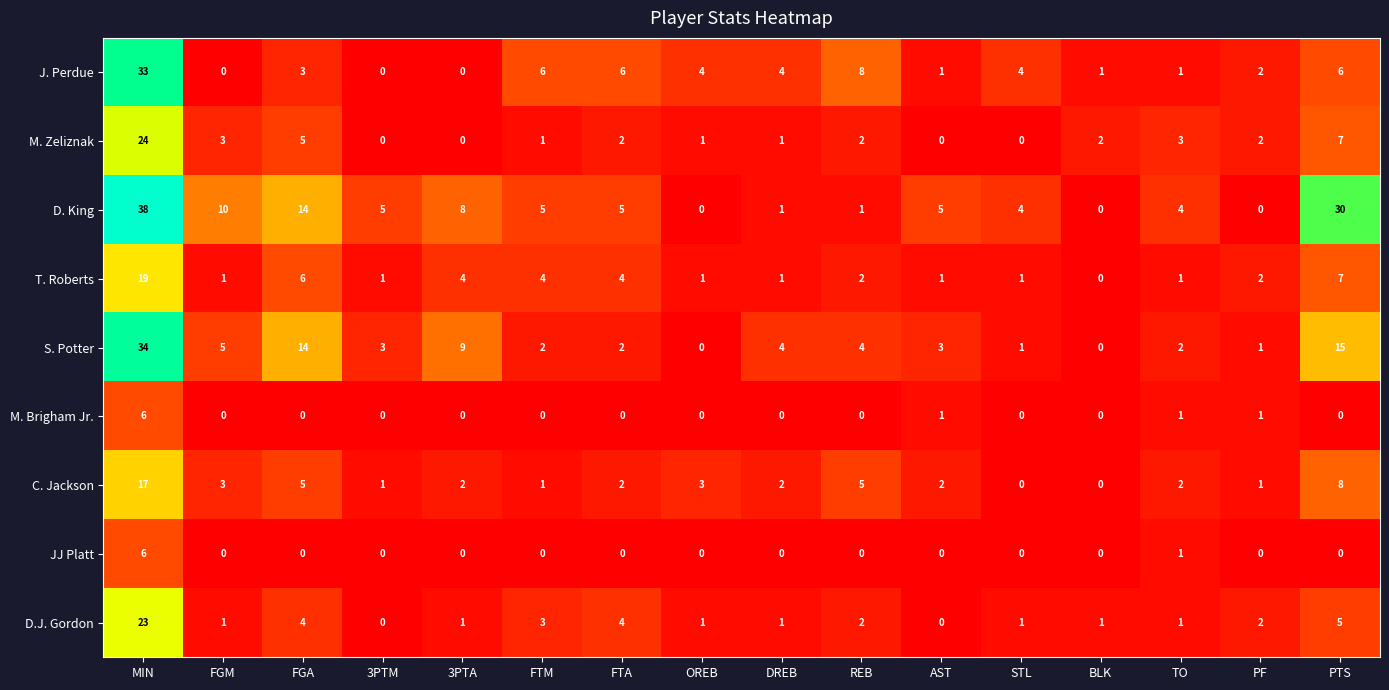

What is the greatest value displayed?

38